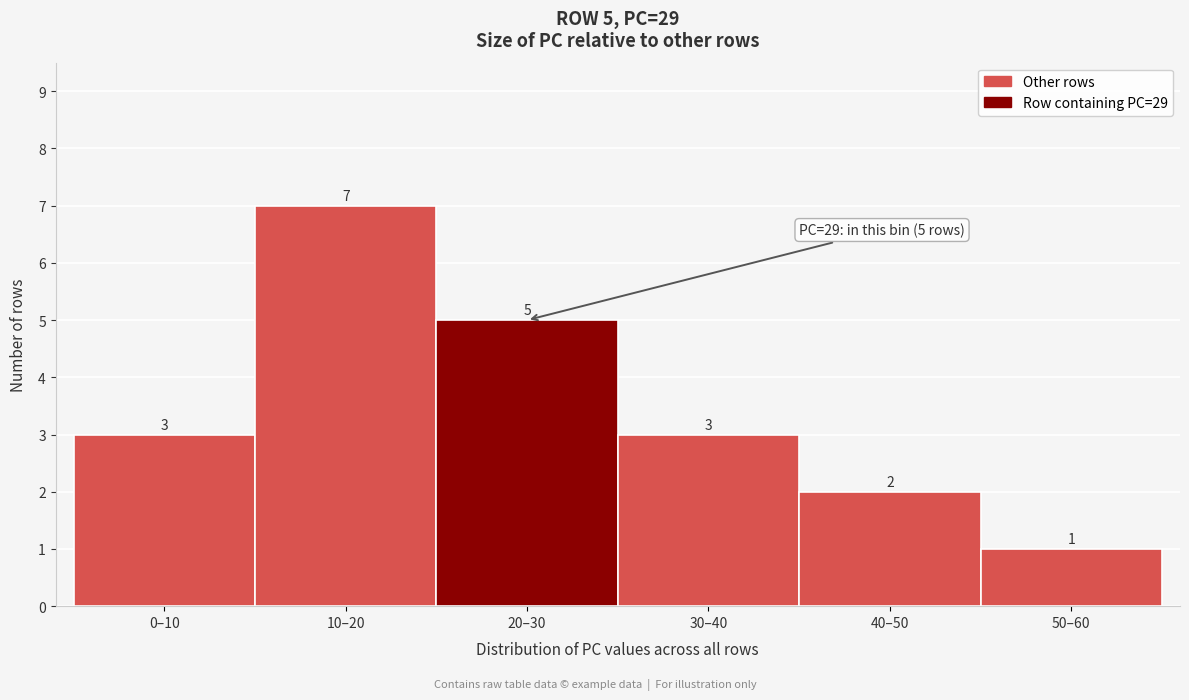

Reading left to right, what are all the values shown in this chart?

0–10=3	10–20=7	20–30=5	30–40=3	40–50=2	50–60=1